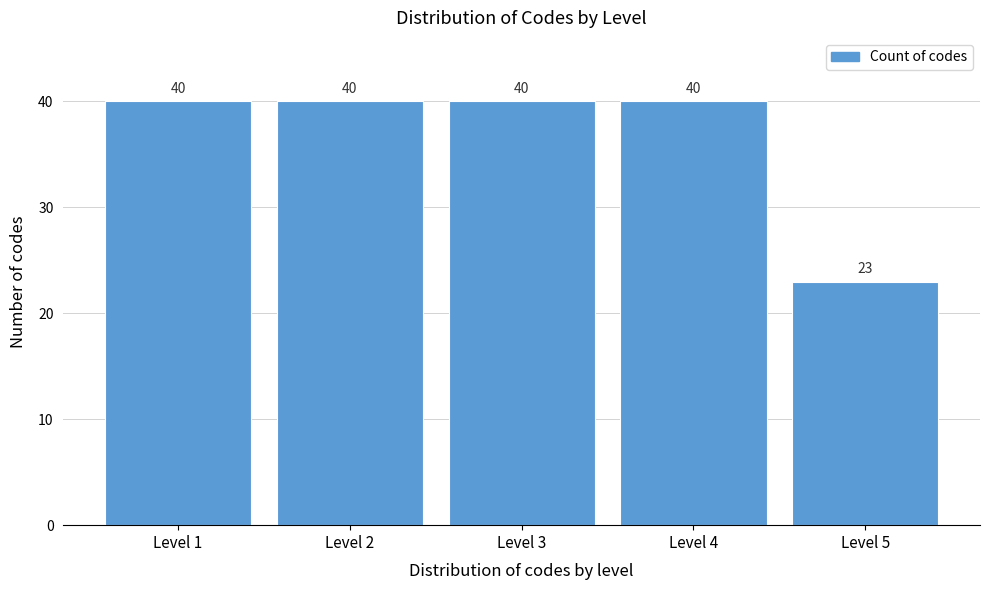

Reading left to right, list all the values displayed in this chart.

Level 1=40	Level 2=40	Level 3=40	Level 4=40	Level 5=23